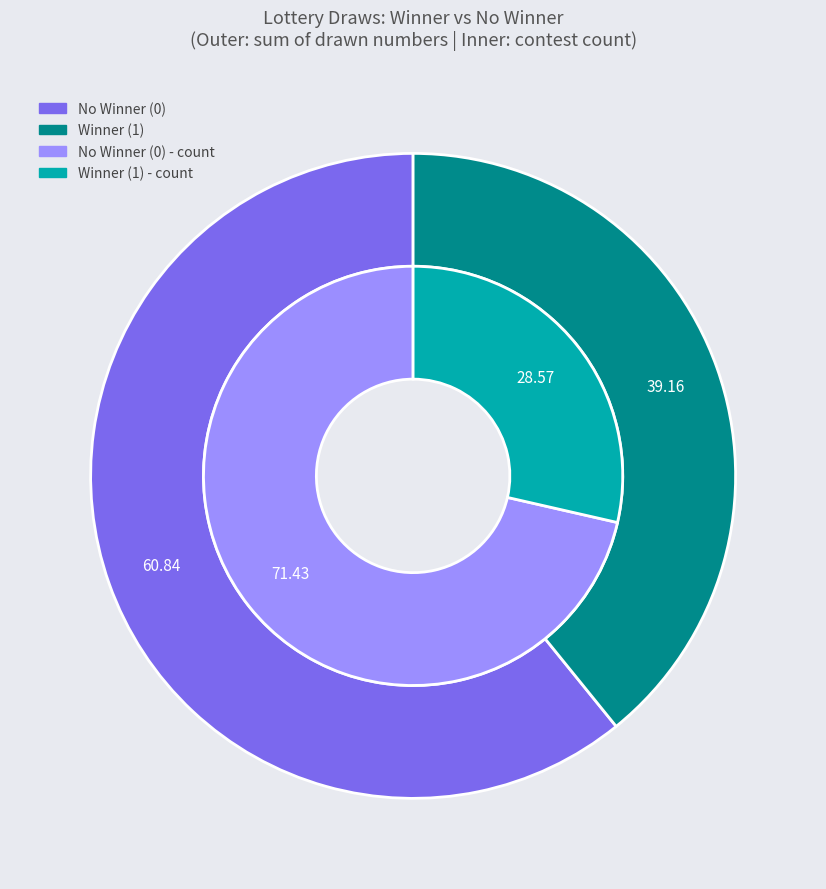

How much of the chart is everything except houve_ganhador_1_count?

71.4%